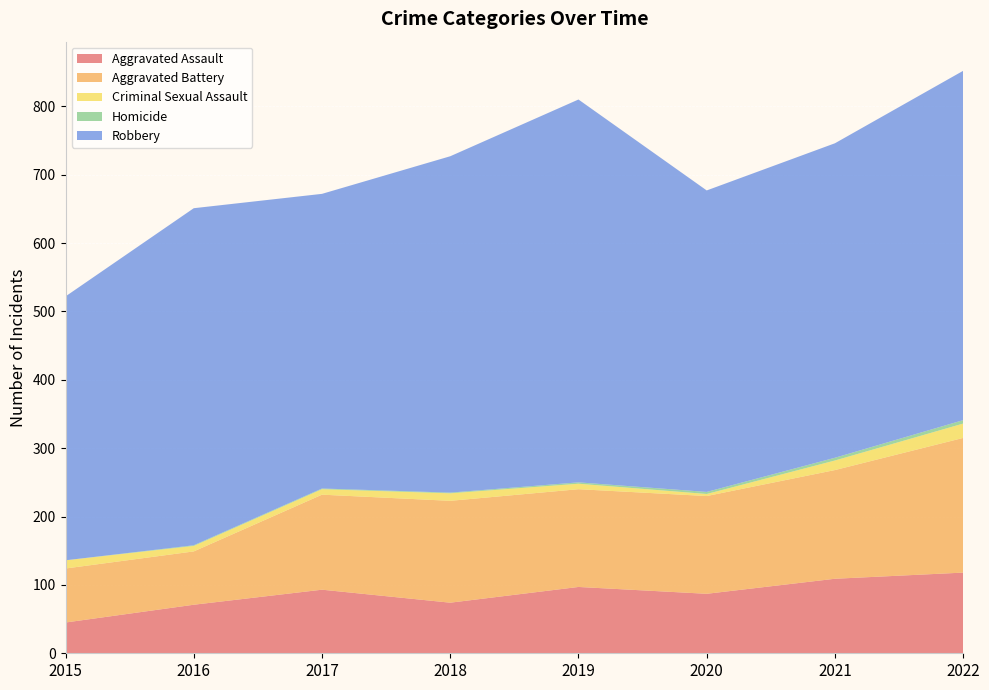

Reading left to right, what are all the values shown in this chart?

Aggravated Assault: 2015=45	2016=71	2017=93	2018=74	2019=97	2020=87	2021=109	2022=118
Aggravated Battery: 2015=79	2016=78	2017=139	2018=149	2019=143	2020=143	2021=159	2022=197
Criminal Sexual Assault: 2015=12	2016=8	2017=8	2018=11	2019=8	2020=3	2021=14	2022=21
Homicide: 2015=0	2016=1	2017=1	2018=1	2019=2	2020=3	2021=4	2022=5
Robbery: 2015=386	2016=493	2017=431	2018=492	2019=560	2020=441	2021=460	2022=511